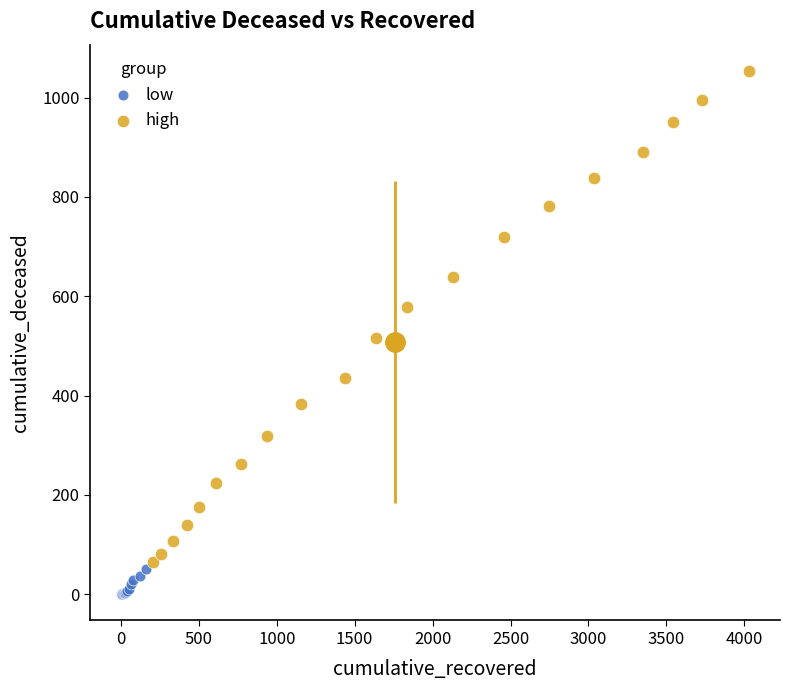

Which series reaches the minimum Y coordinate?

low